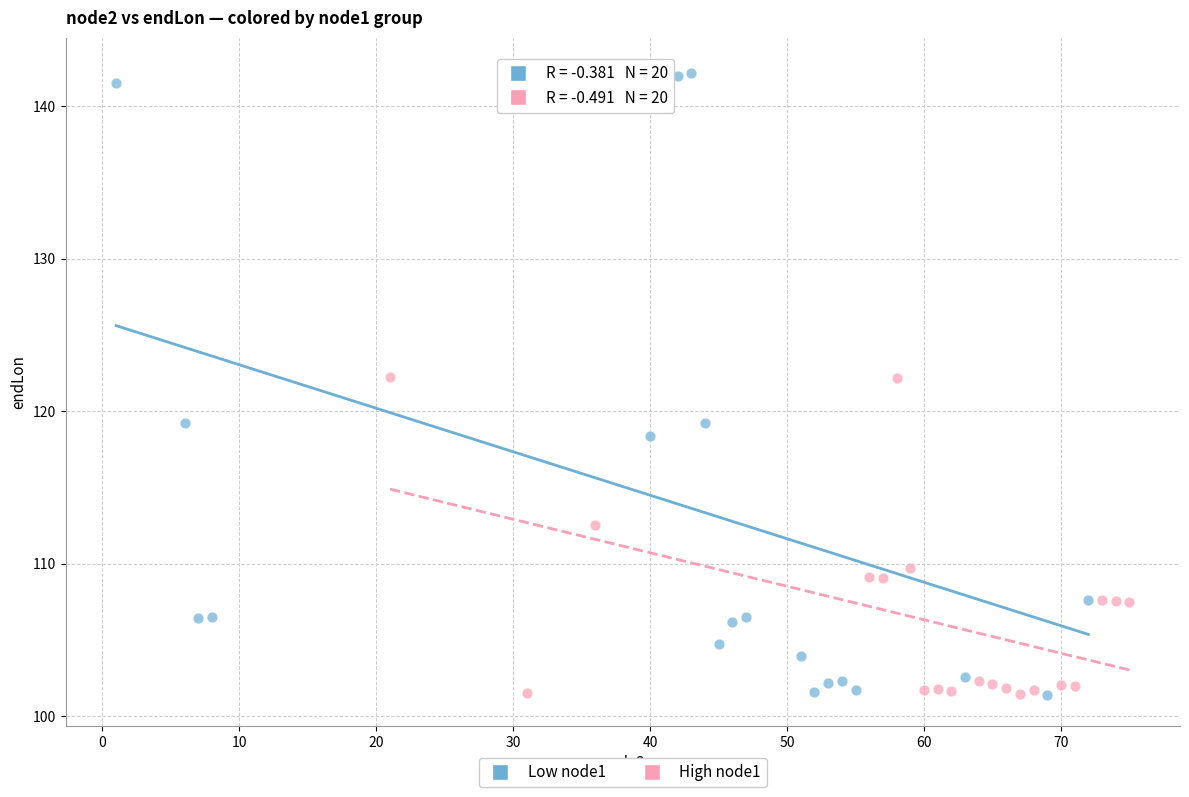

Which series reaches the maximum Y coordinate?

Low node1